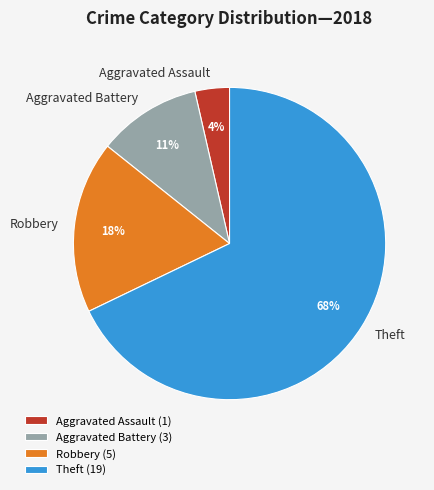

Which category accounts for the majority?

Theft